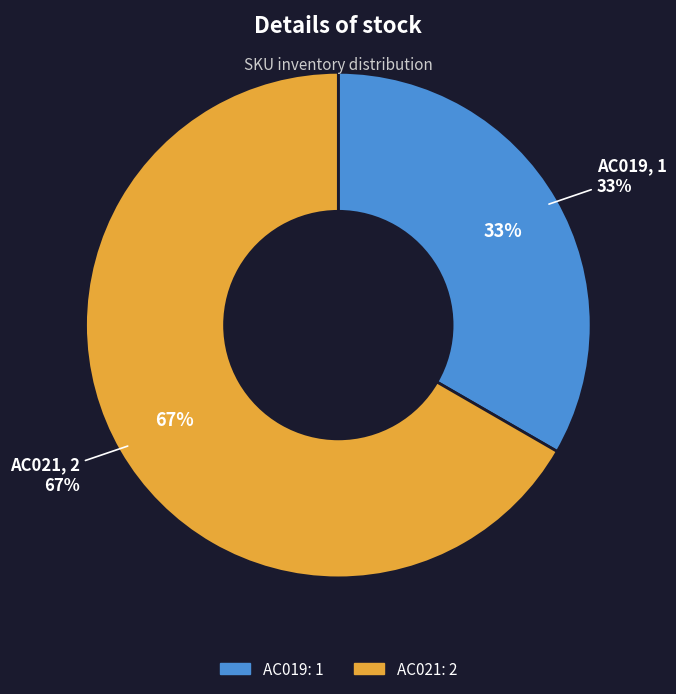

Which category has the smallest portion of the pie?

AC019